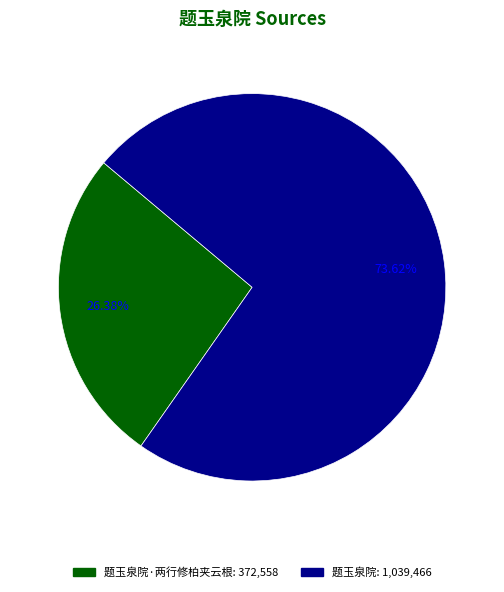

Is there a majority slice in this chart?

Yes